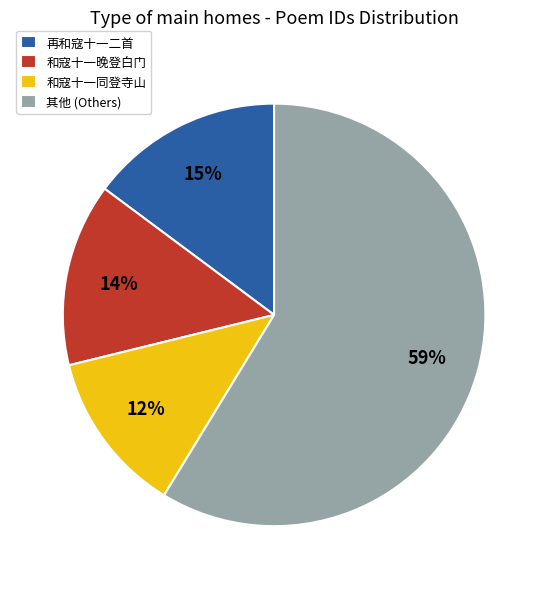

What percentage is the 和寇十一同登寺山 slice, to the nearest percent?

12%